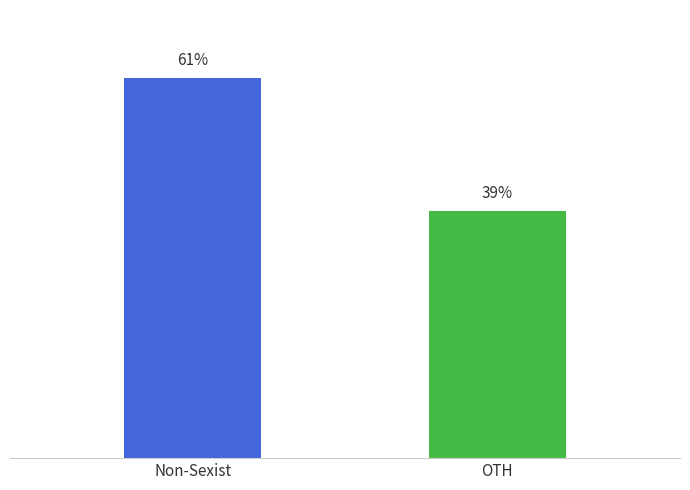

Between OTH and Non-Sexist, which is larger?

Non-Sexist